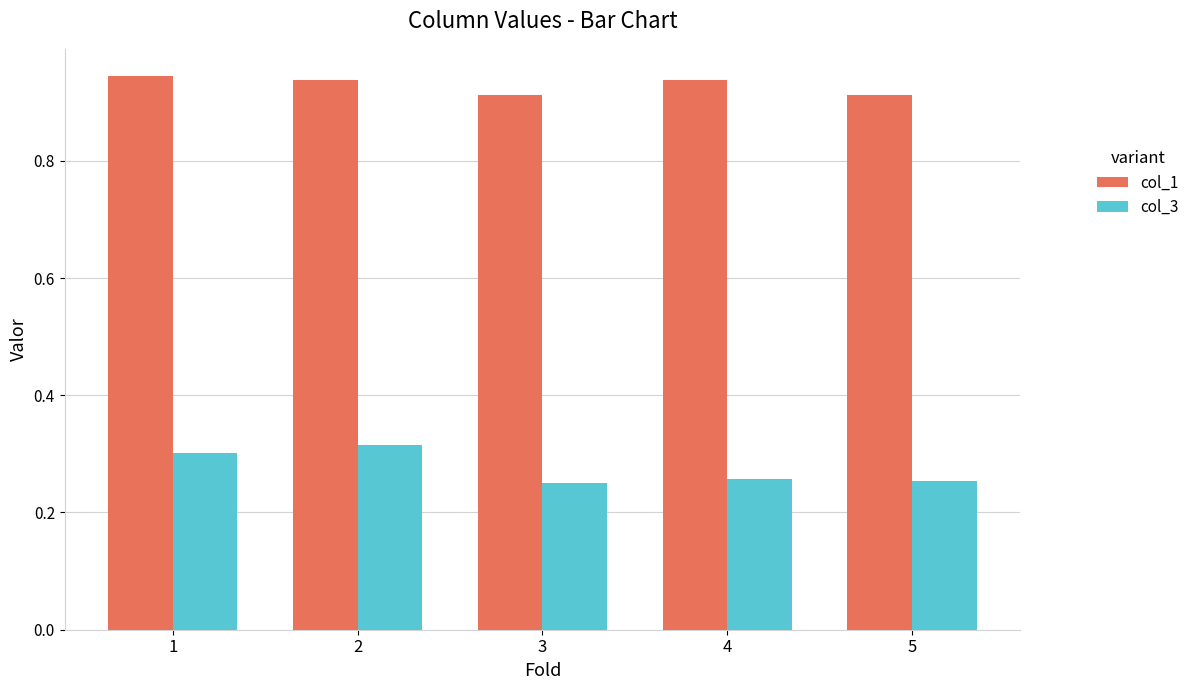

The value of col_1 at 3 is 0.6. True or false?

False